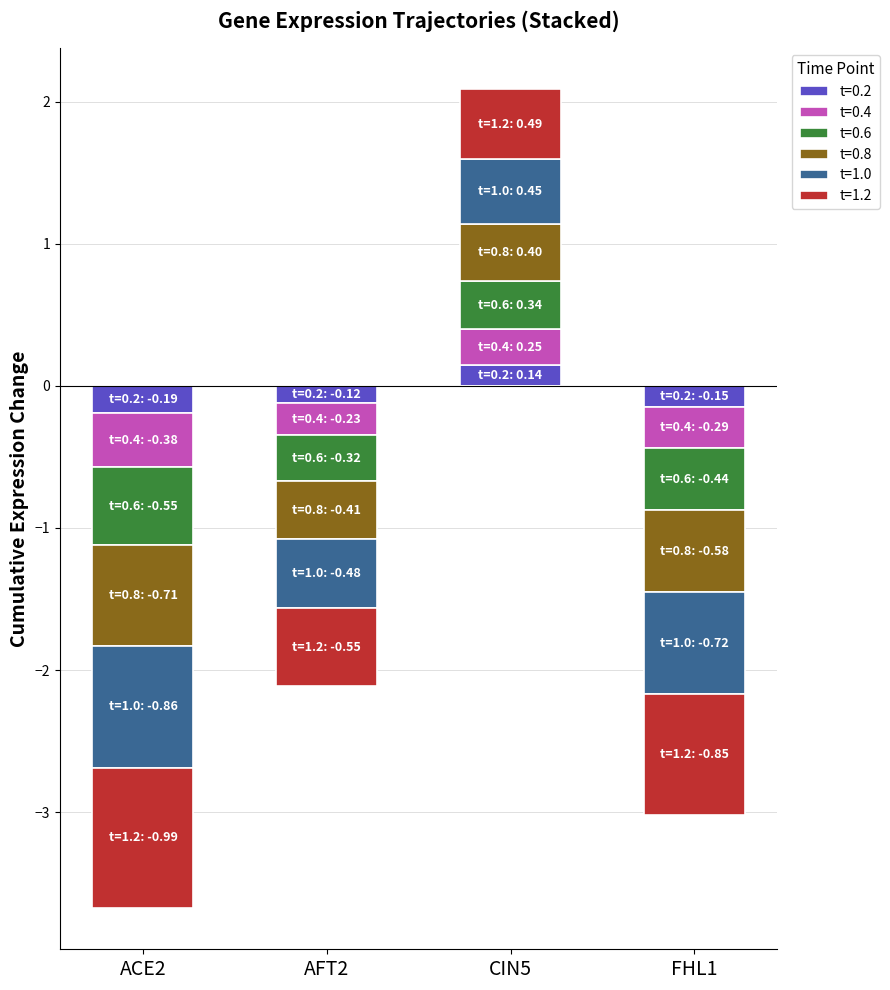

What position from the right is CIN5?

2